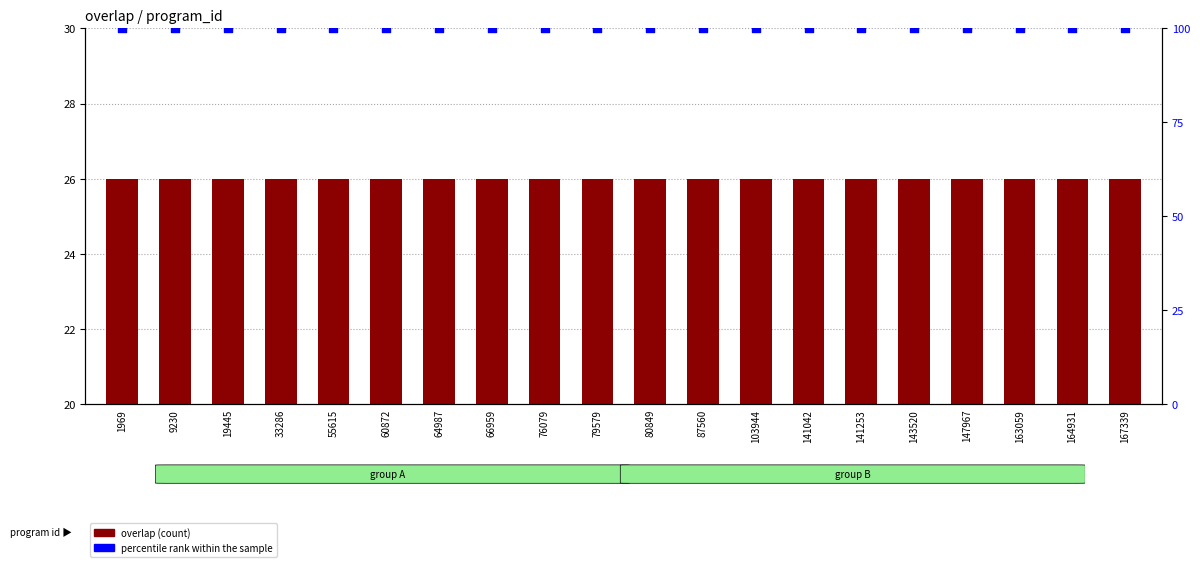

Which series has the largest Y range (max minus min)?

overlap